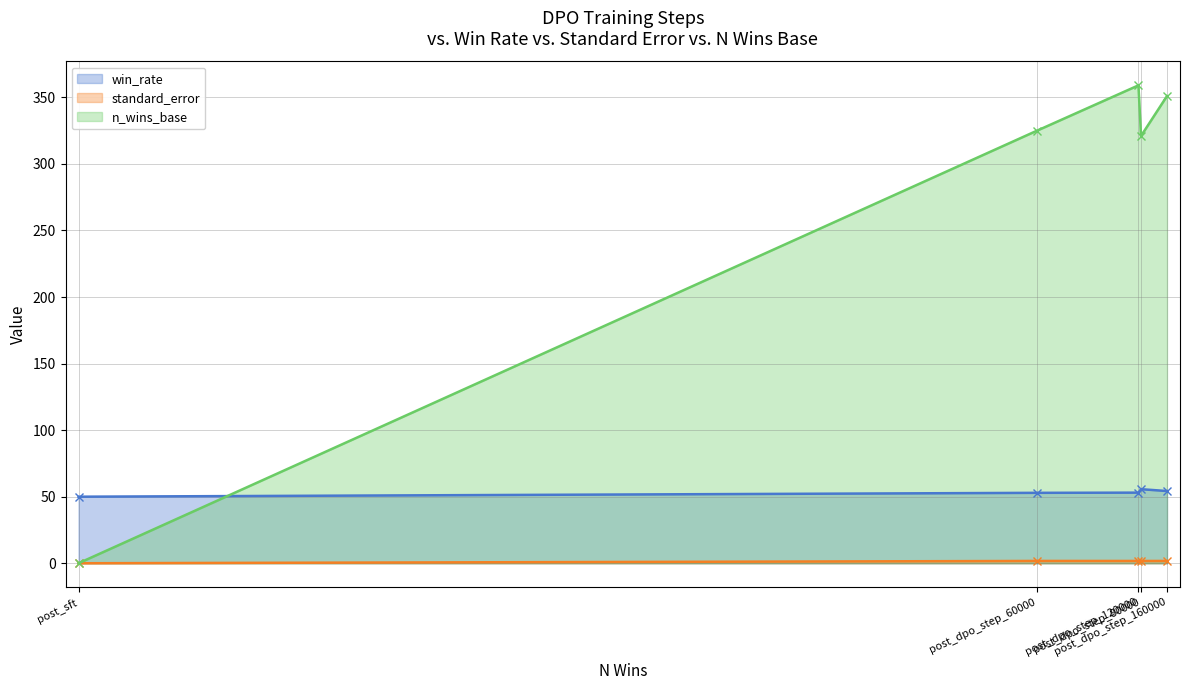

Where do win_rate and n_wins_base first cross each other?

post_sft and post_dpo_step_60000